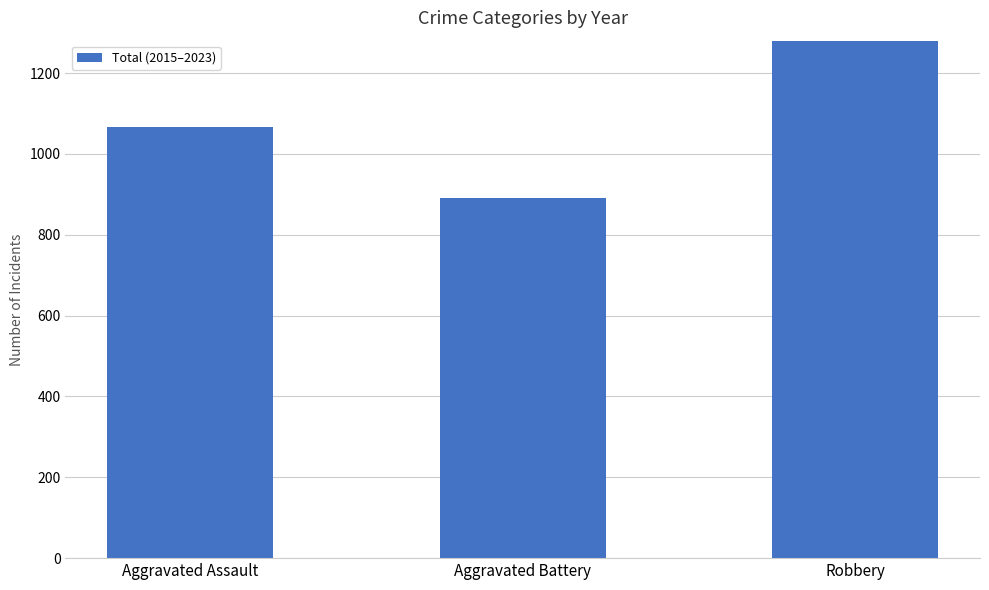

The chart shows a value of 1374 at Robbery. True or false?

True